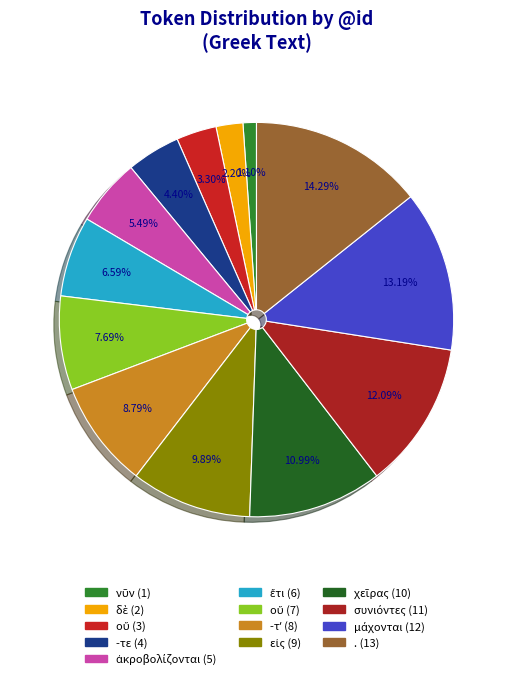

Count the number of slices in the pie.

13